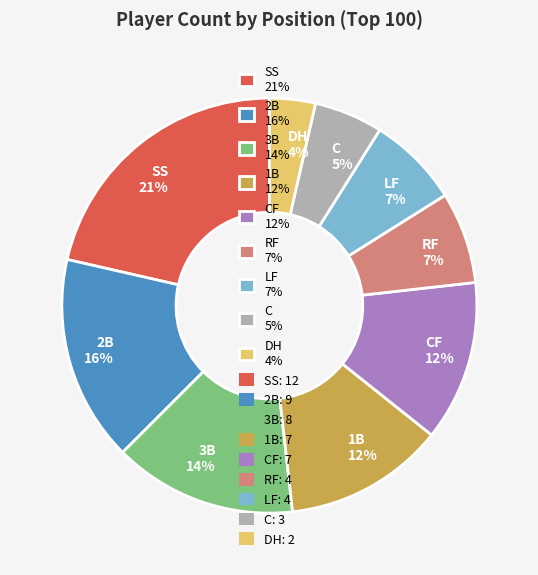

Is it true that 1B 12% is 1% of the pie?

False